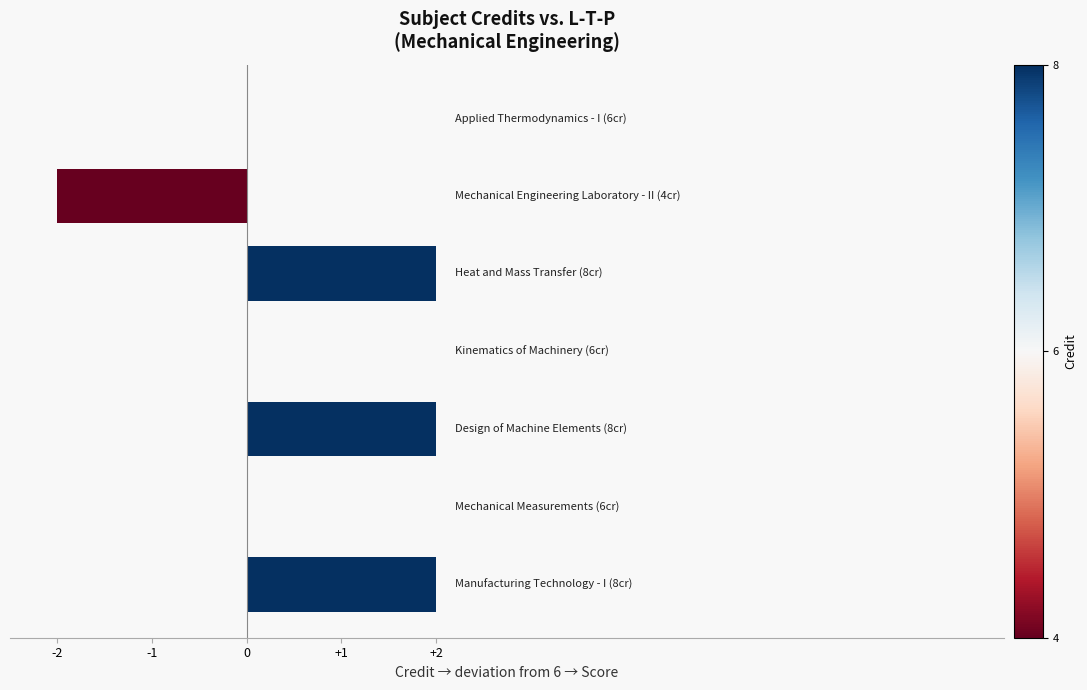

How many series are shown in this chart?

1